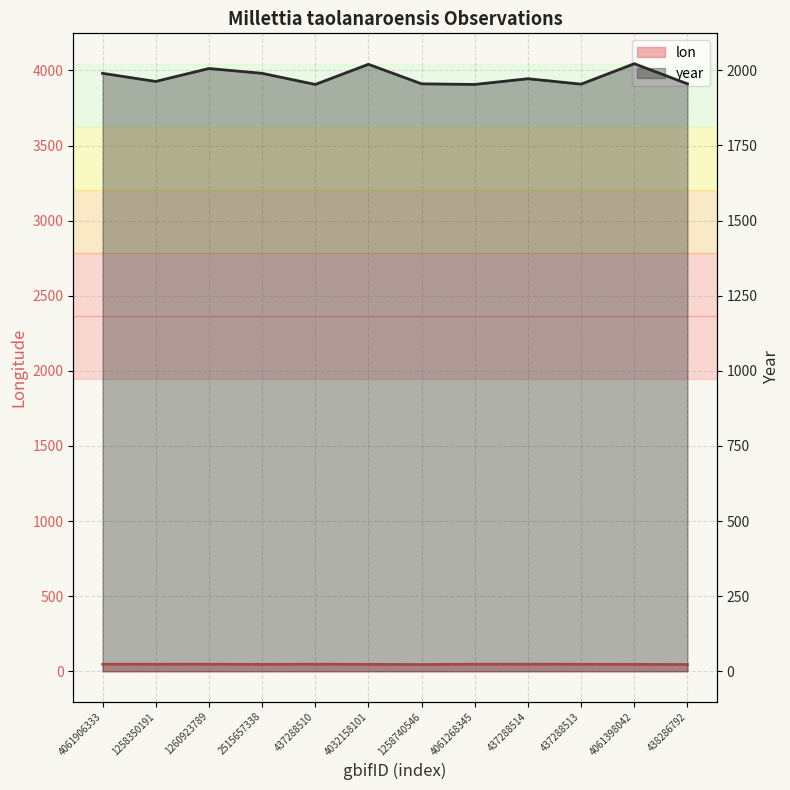

True or false: lon and year cross at least once.

False